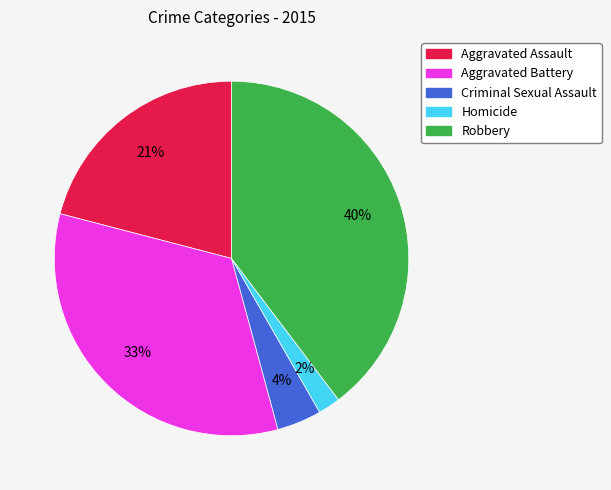

To the nearest percent, what is the difference between the largest and smallest slice percentages?

38%